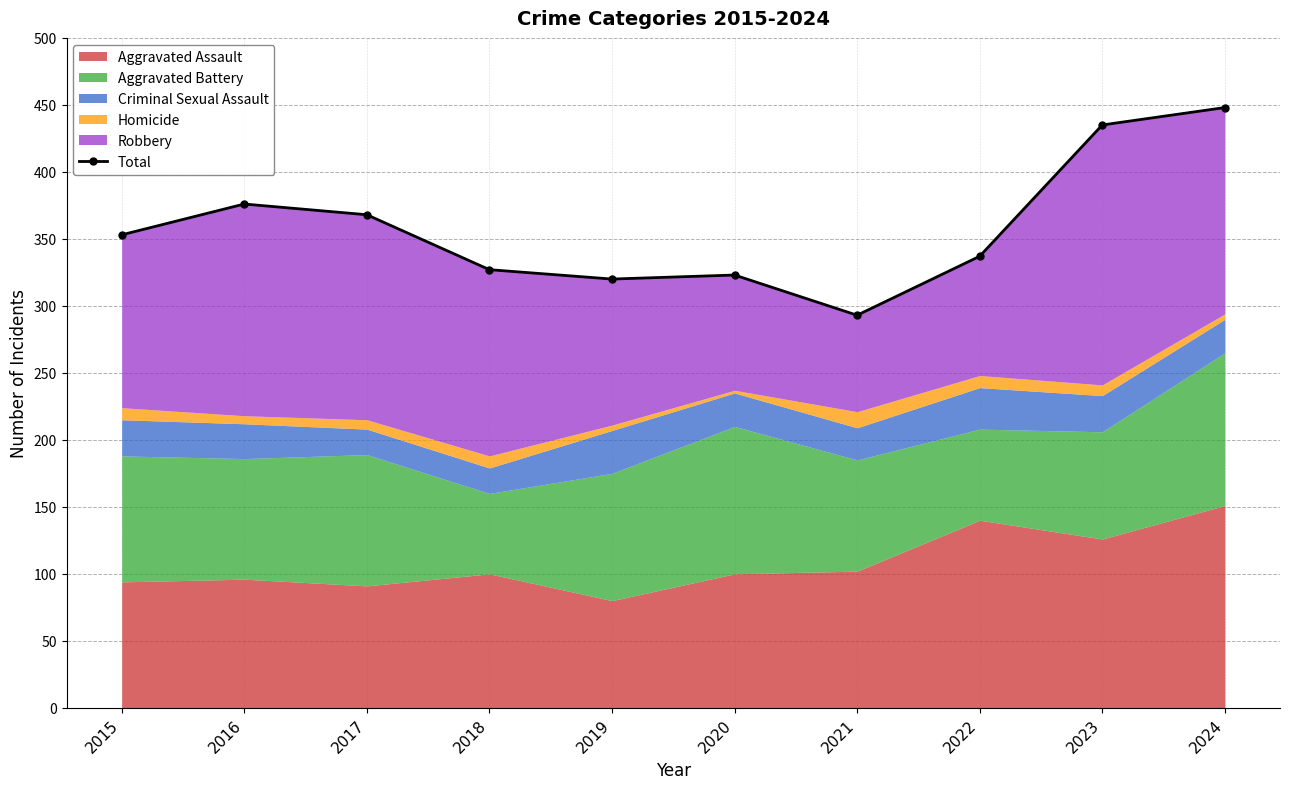

Reading right to left, transcribe all the data shown in this chart.

2024=448	2023=435	2022=337	2021=293	2020=323	2019=320	2018=327	2017=368	2016=376	2015=353